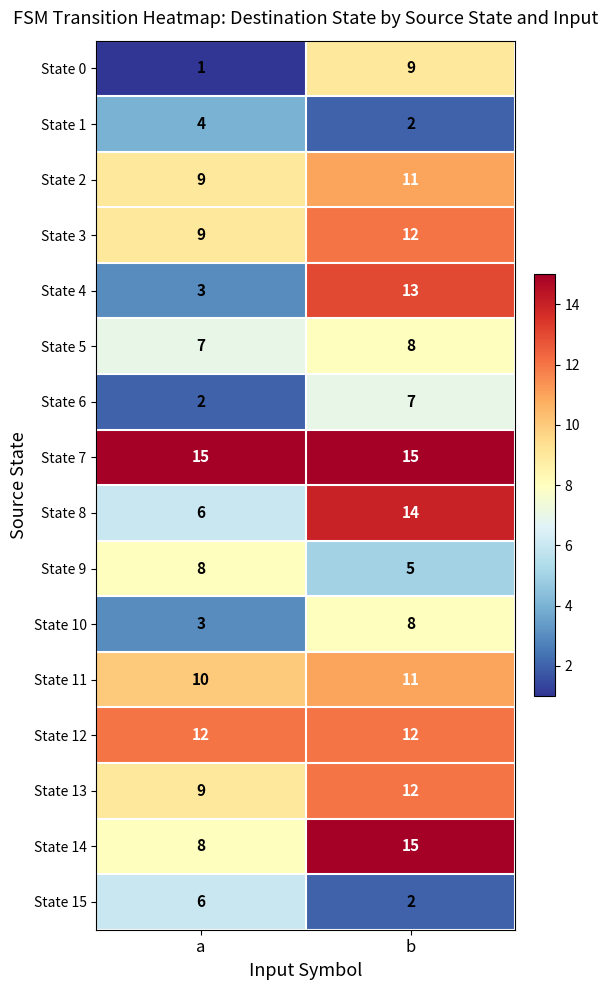

True or false: State 13 has a value of 9 at a.

True